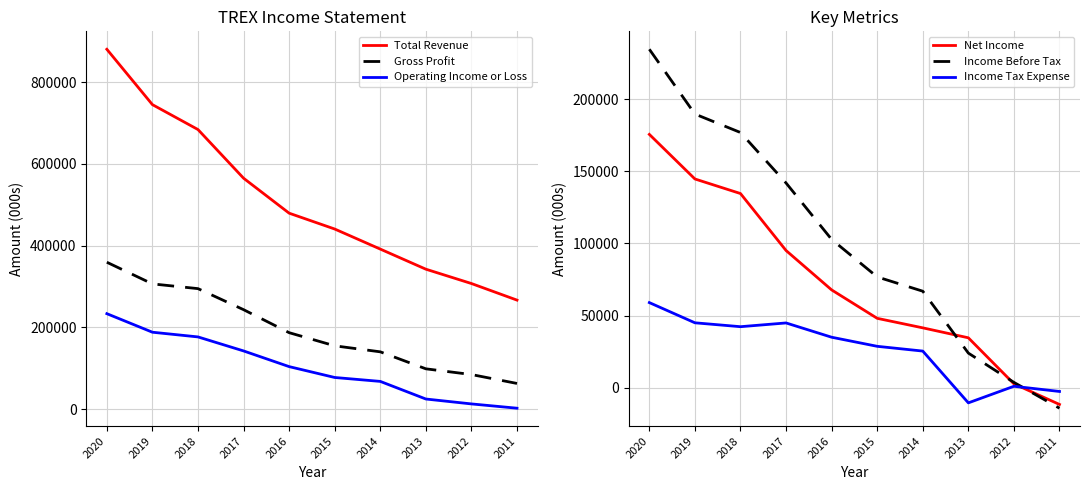

Is it true that Gross Profit equals 193297 at 2020?

False